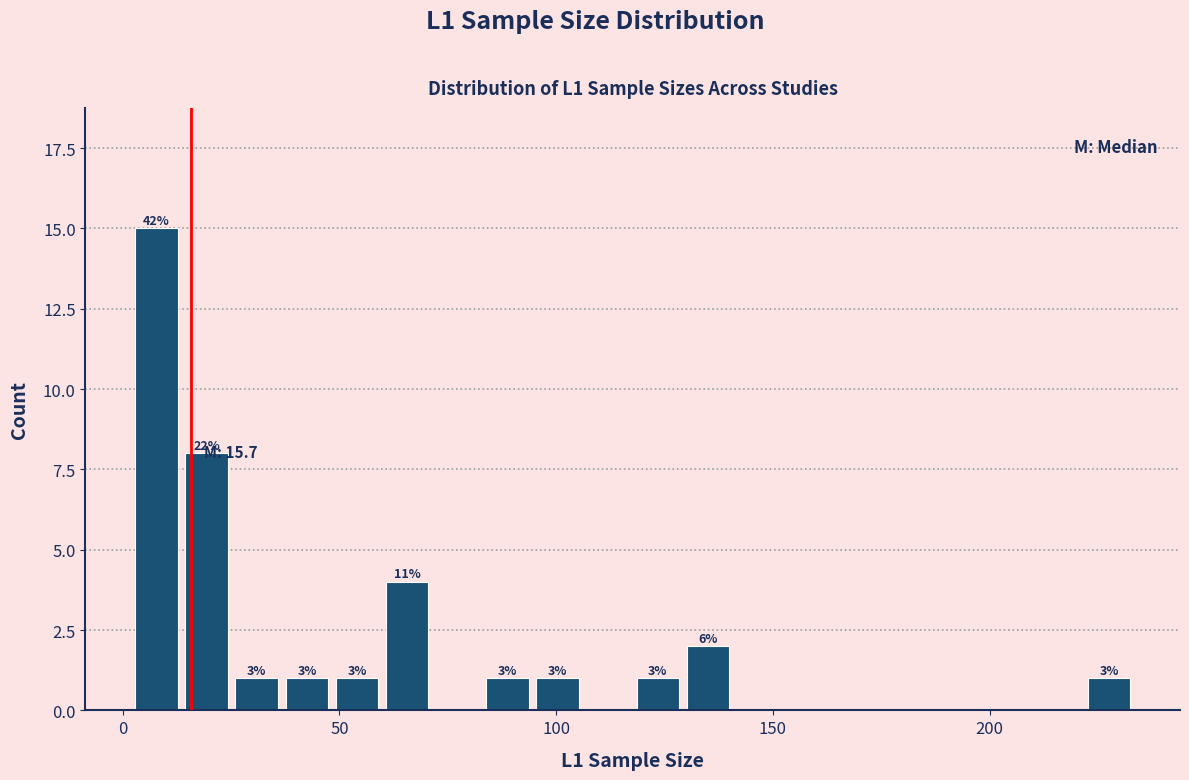

Around what value on the x-axis is the tallest bar? Give the approximate position of its centre, as read against the axis.

10